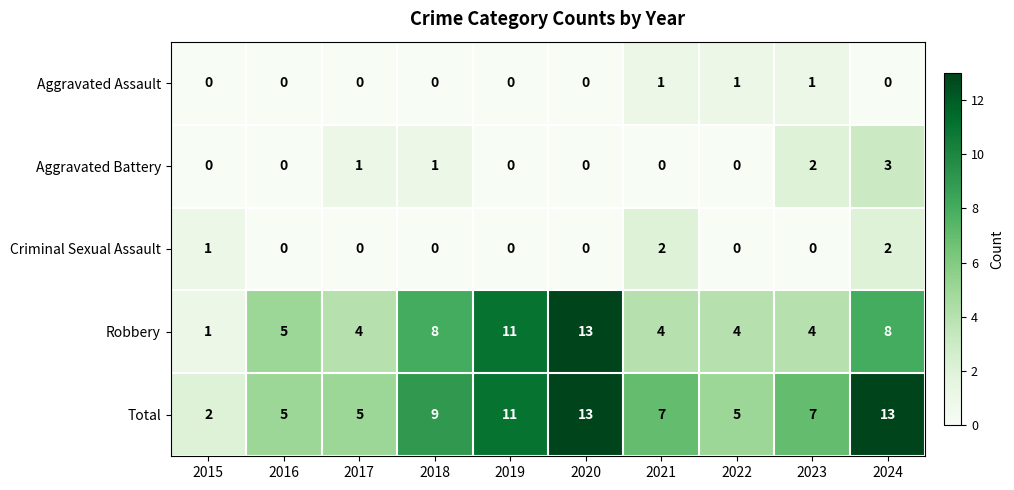

Is it true that Total equals 4 at 2024?

False